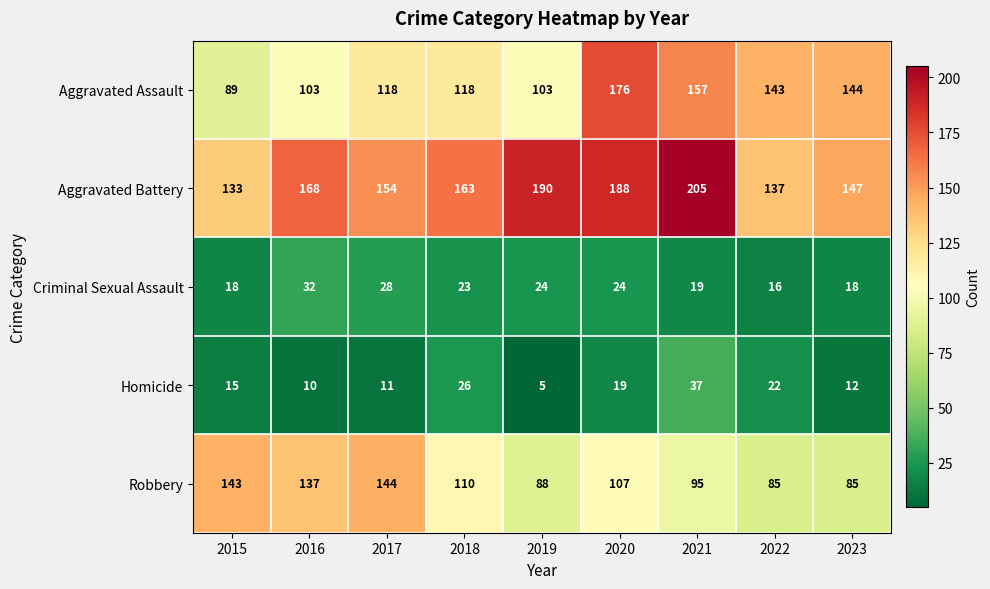

Which category has the highest value across all series?

2021